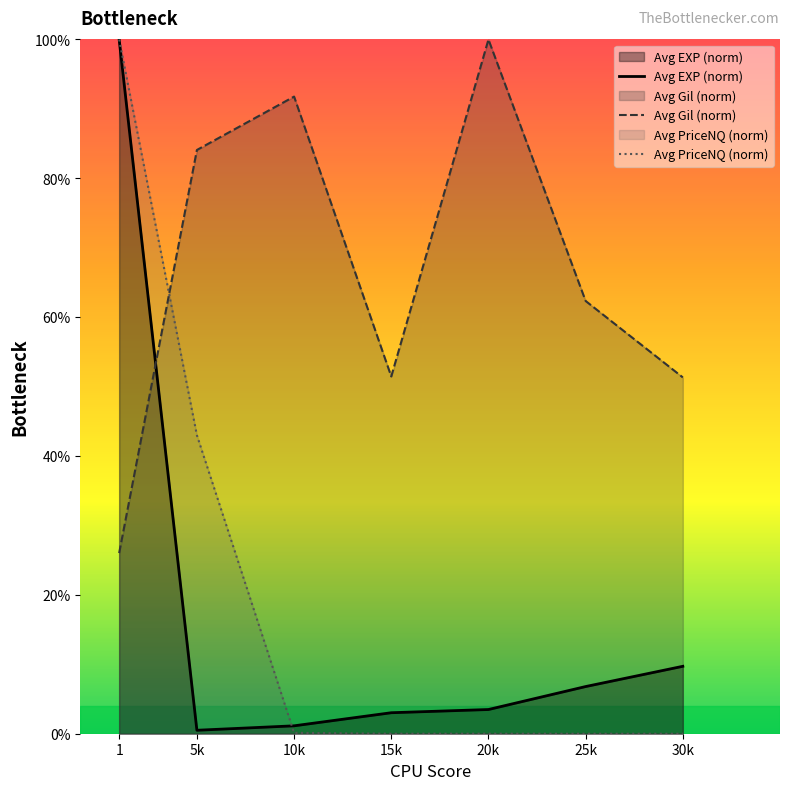

At which label is Avg Gil (norm) closest to 63?

25k